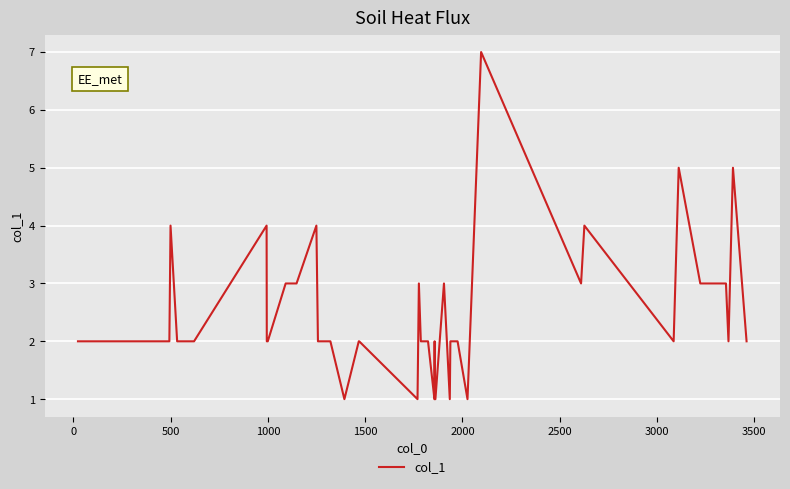

What is the sum of all values?

99